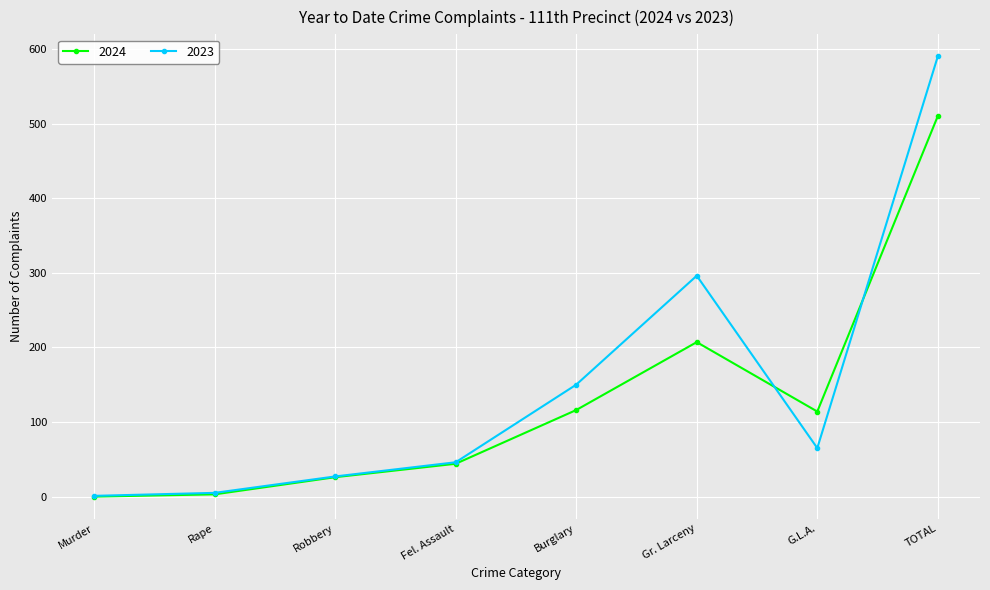

At which category is the sum across all series the highest?

TOTAL